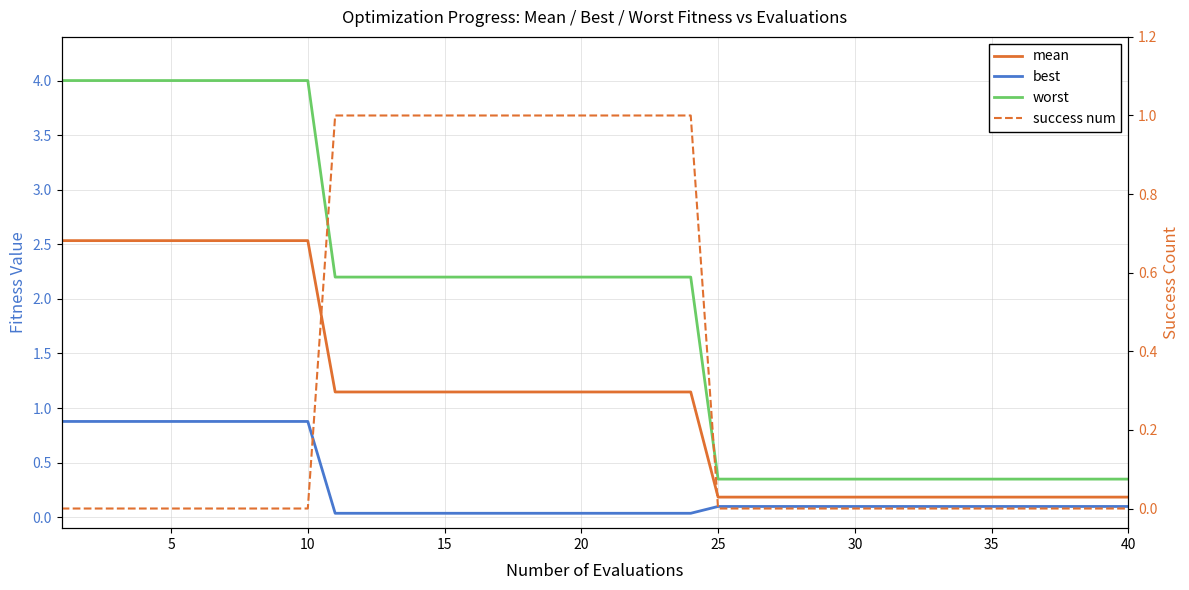

How many distinct data groups are displayed?

4